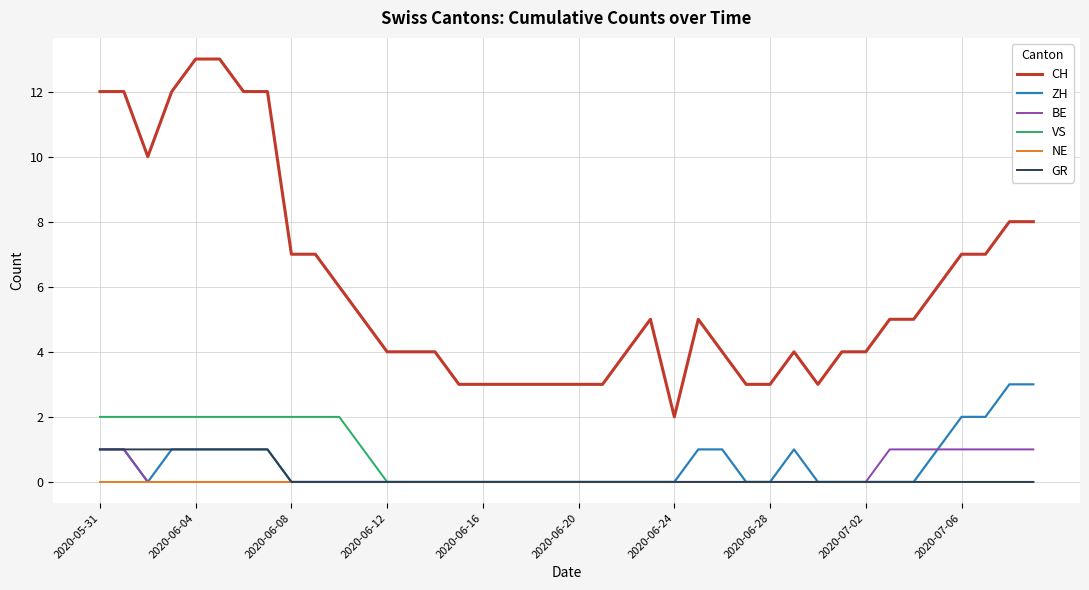

Which series has the largest total across all categories?

CH